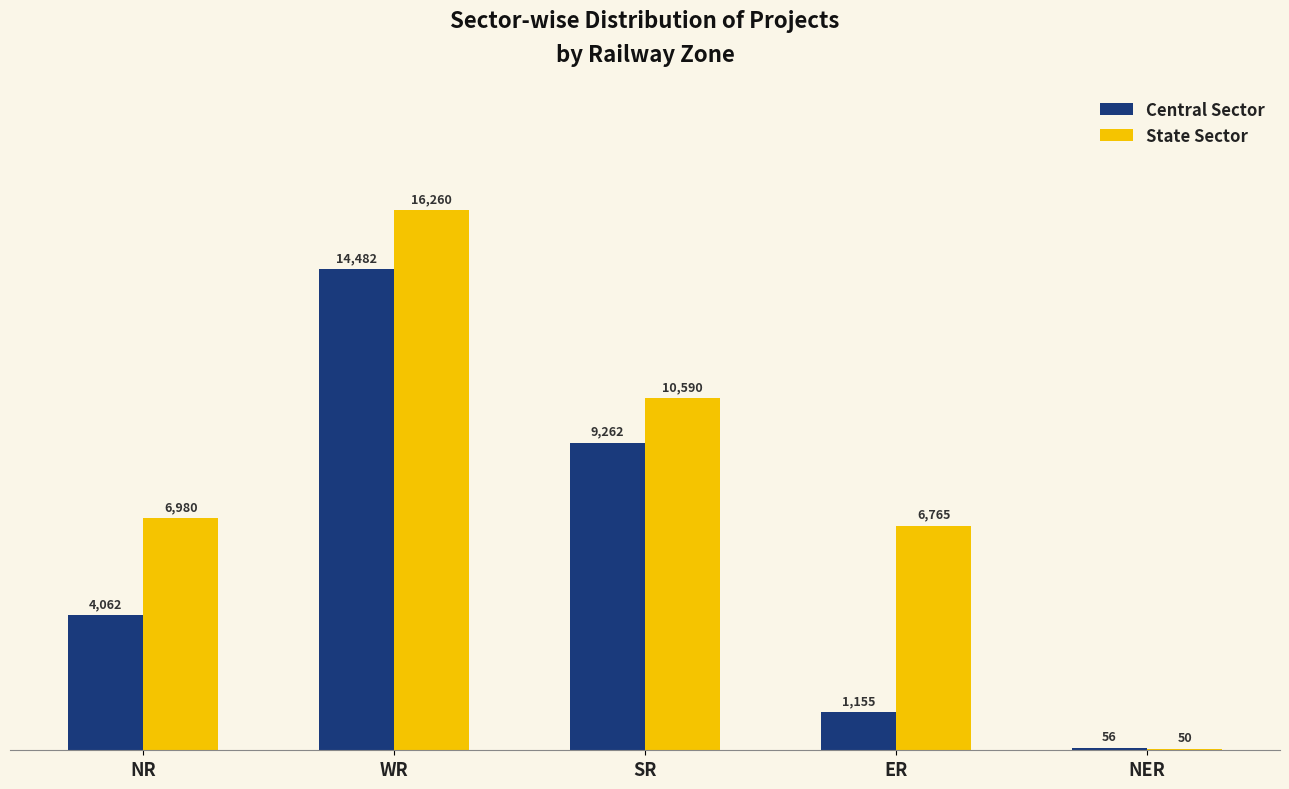

What is the approximate value of State Sector at NER, to the nearest 10?

50